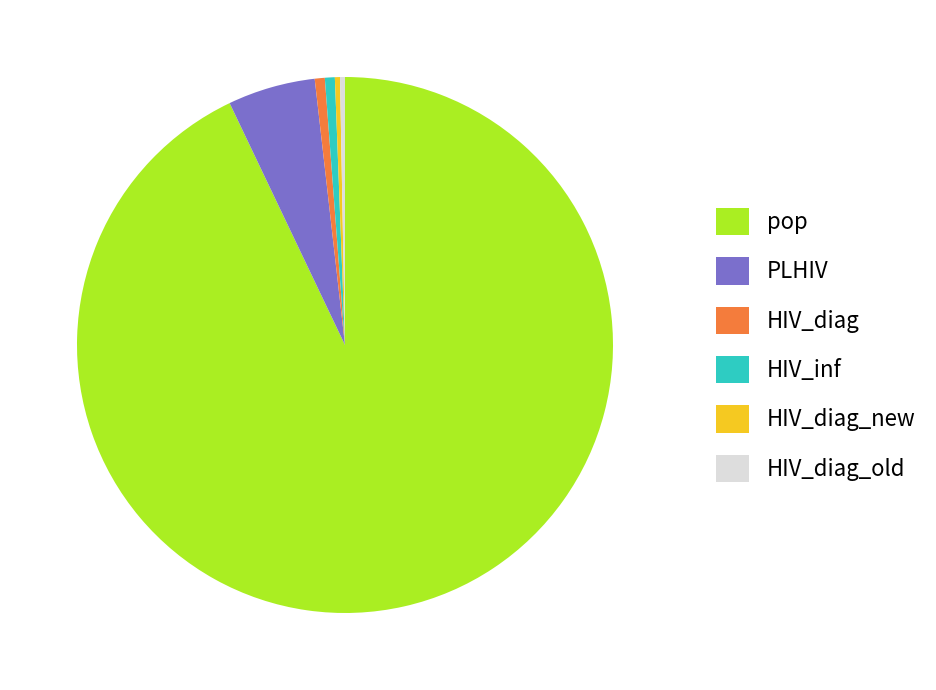

True or false: HIV_diag accounts for 1% of the total.

True